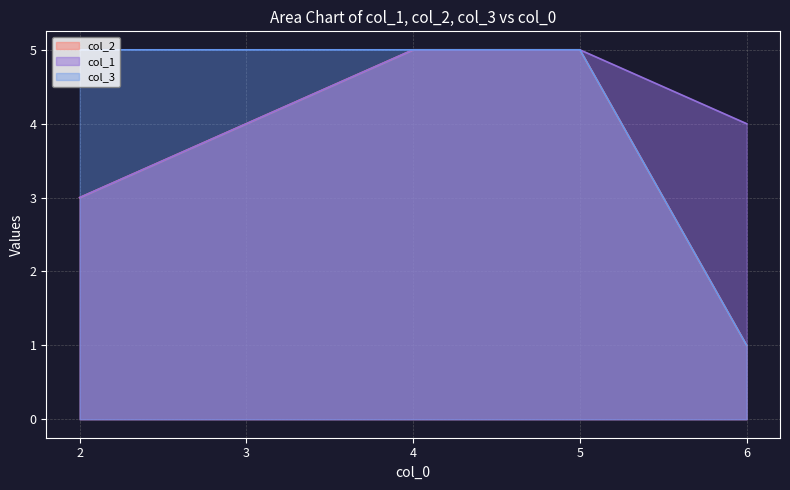

True or false: col_1 and col_2 intersect in this chart.

False